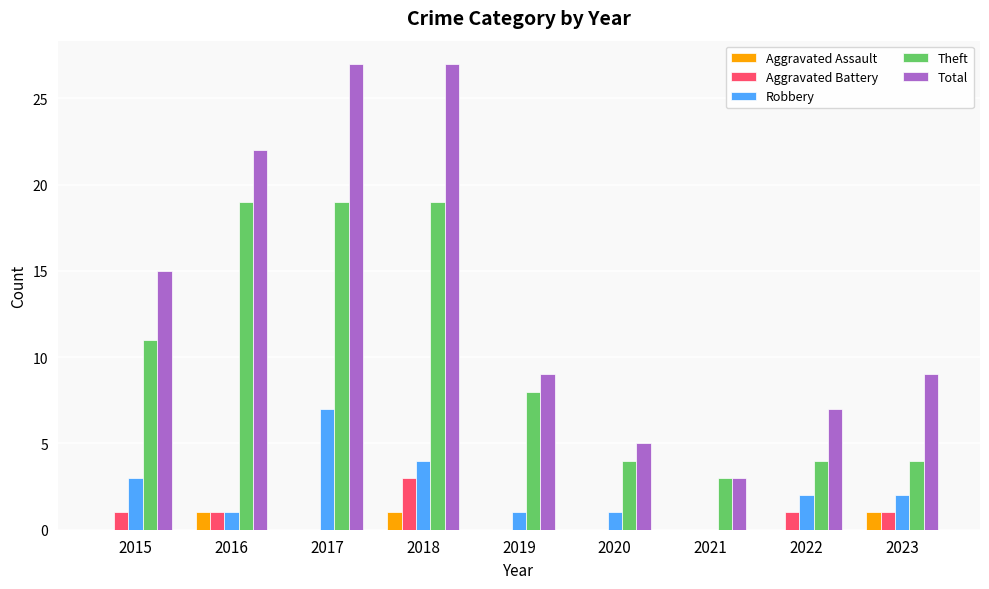

The Robbery series shows 1 at 2016. True or false?

True